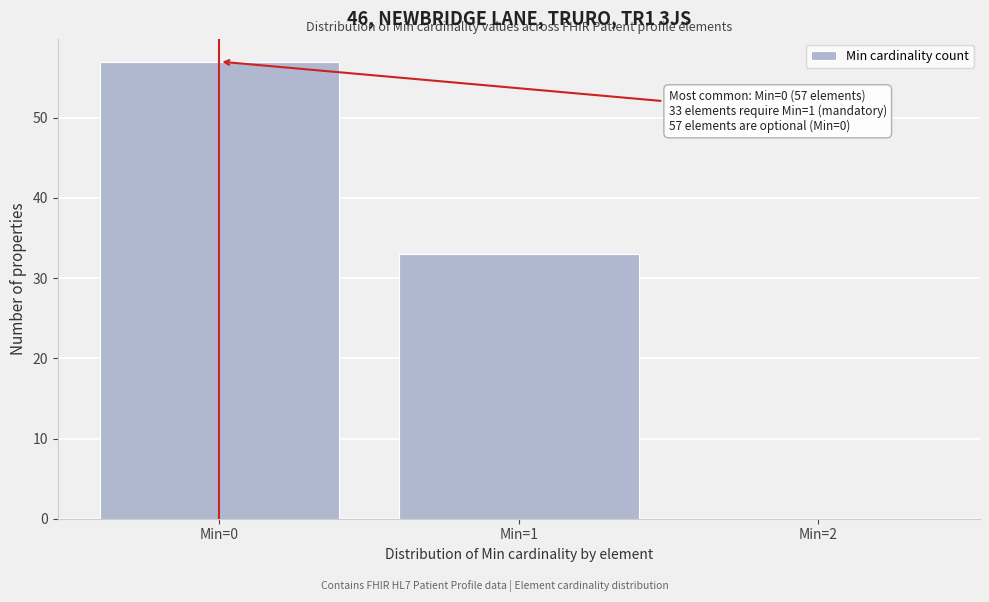

Over which range of the x-axis is the bar tallest?

-0.5 to 0.5